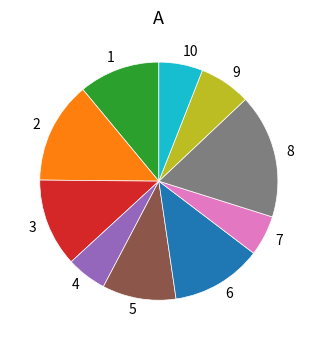

Does any single category account for the majority?

No